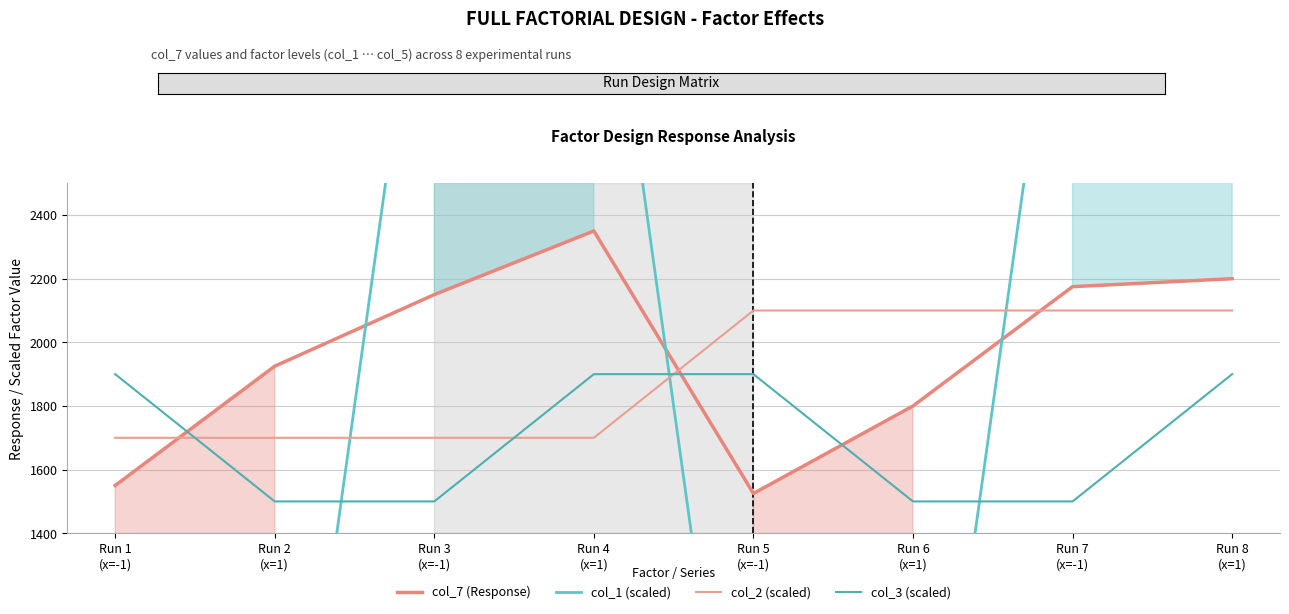

Where is col_1 (scaled) nearest to the value 1800?

Run 1
(x=-1)